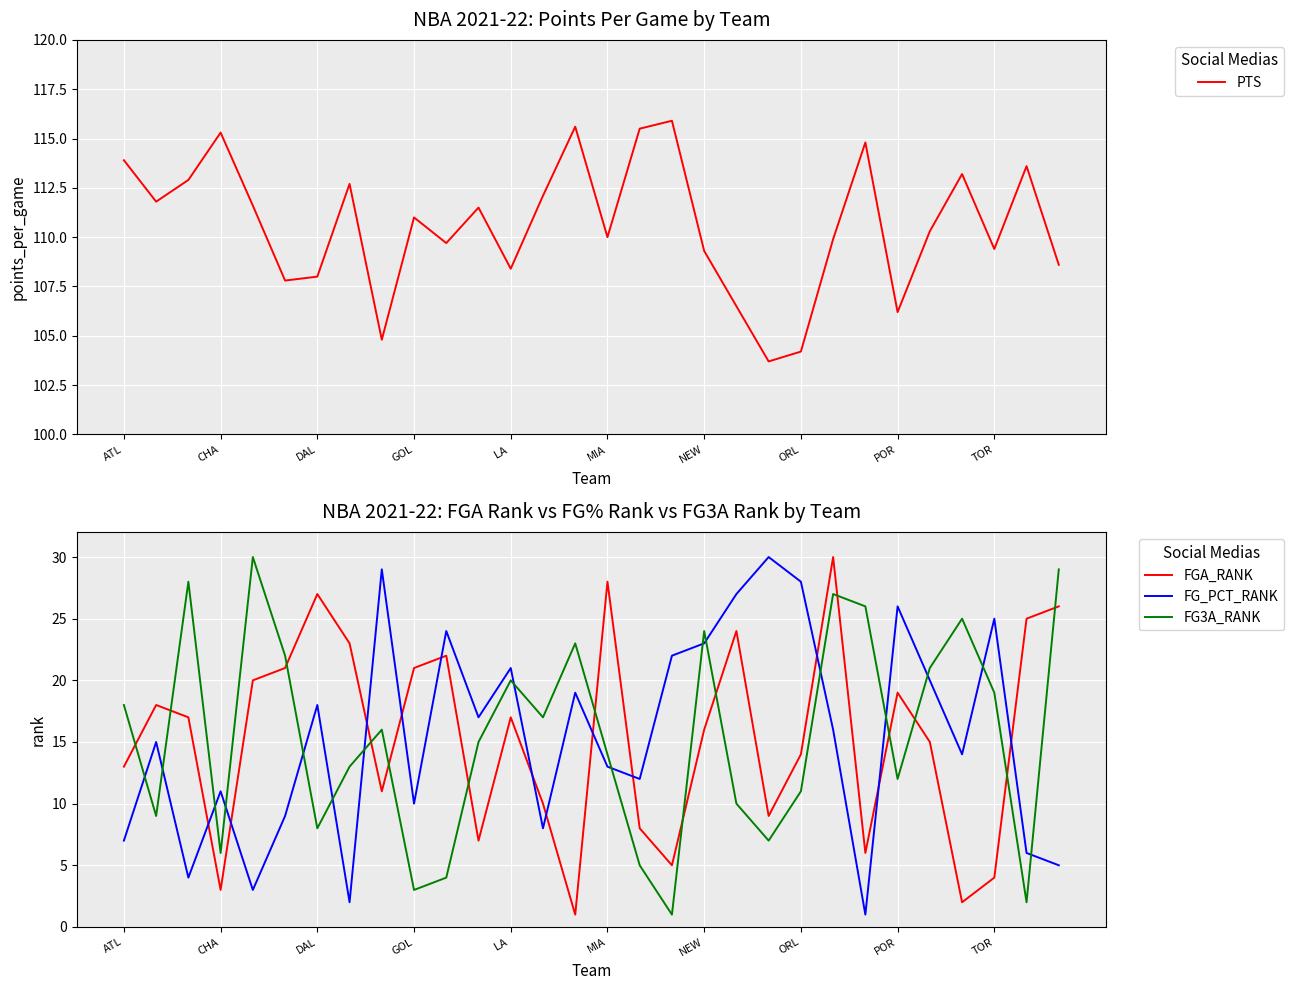

Does the chart display data point markers on the line(s)?

No